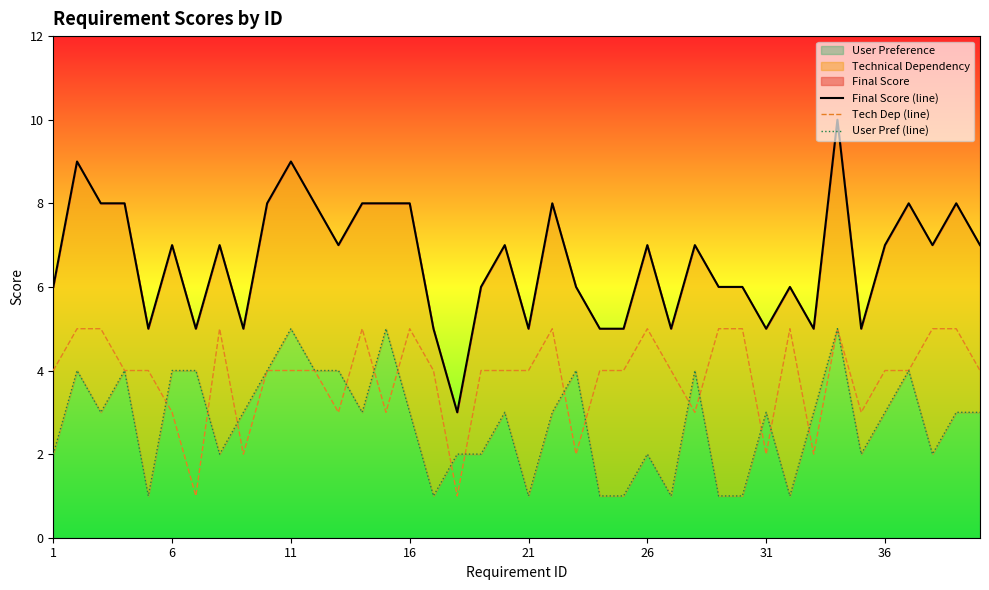

Which has a higher value, 17 or 15?

15